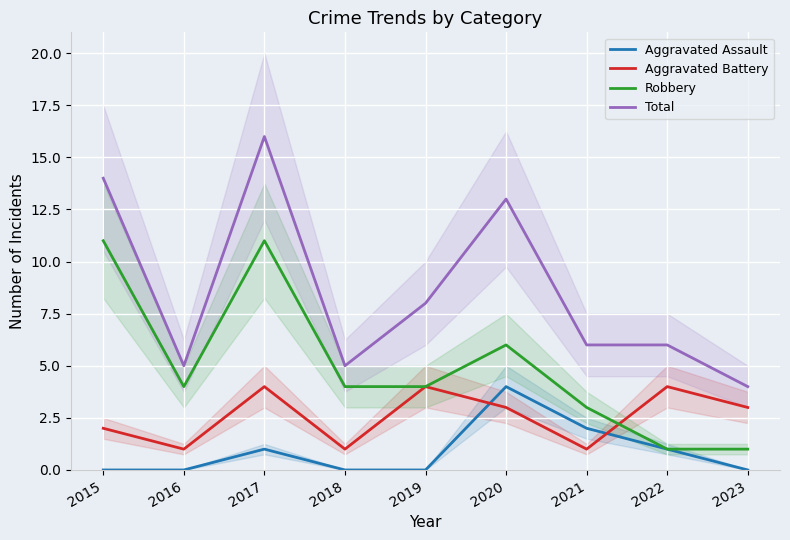

In Total, how many points are higher than both neighbors (excluding endpoints)?

2